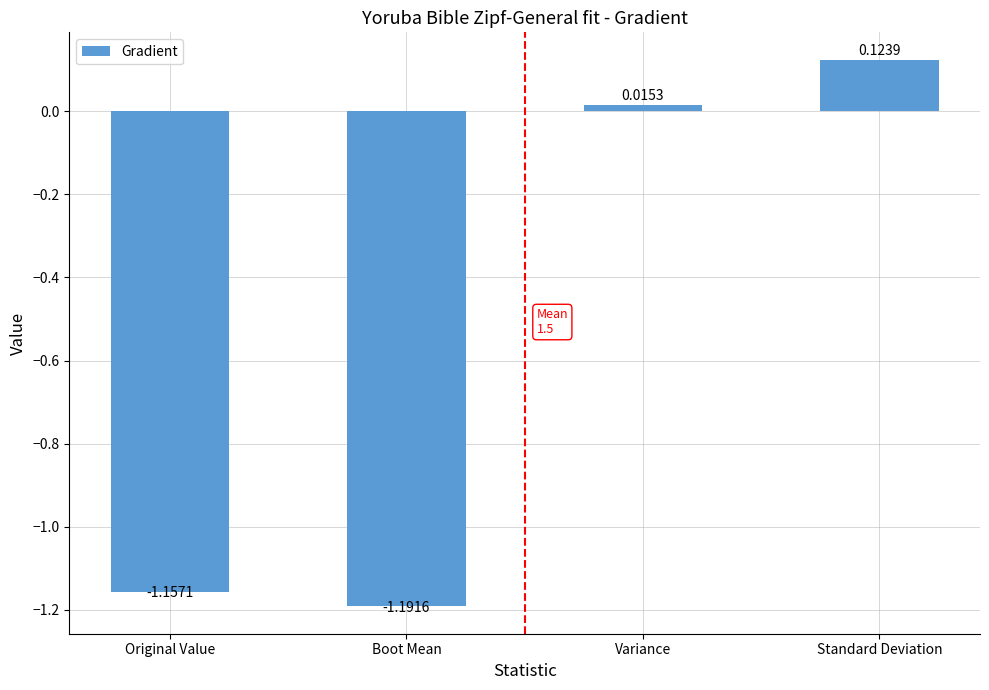

What is the sum of the values at Original Value and Boot Mean?

-2.3